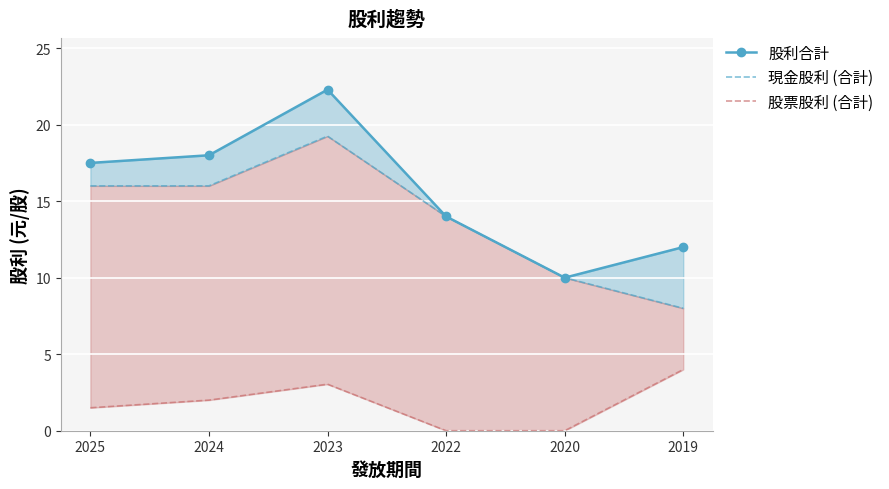

Reading right to left, list all the values displayed in this chart.

股利合計: 12.0	10.0	14.0	22.3	18.0	17.5
現金股利 (合計): 8.0	10.0	14.0	19.2	16.0	16.0
股票股利 (合計): 4.0	0.0	0.0	3.0	2.0	1.5